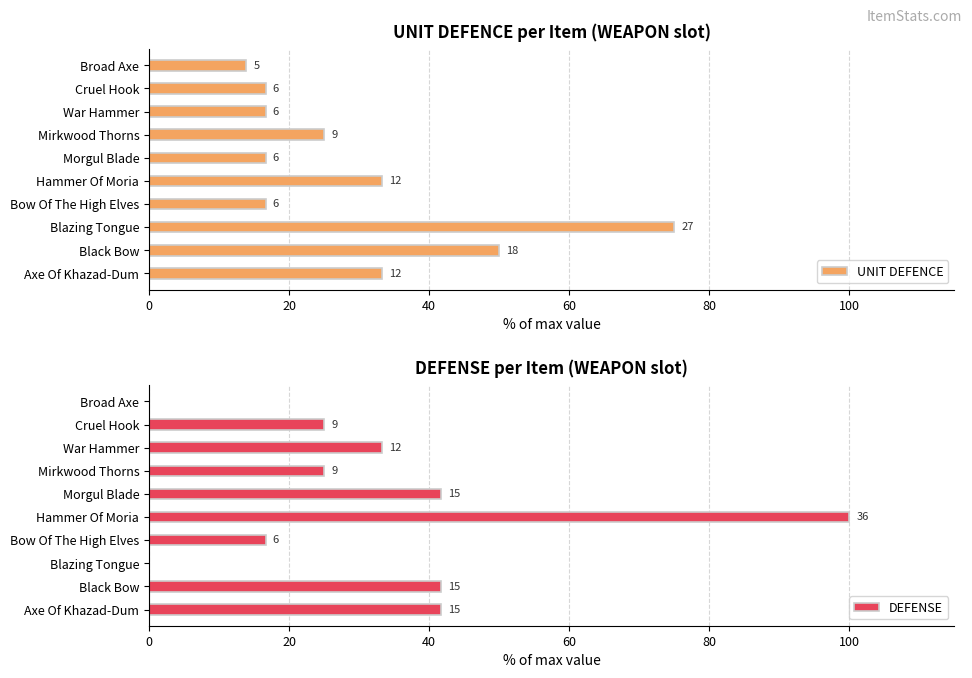

At how many categories does at least one series exceed 29?

6